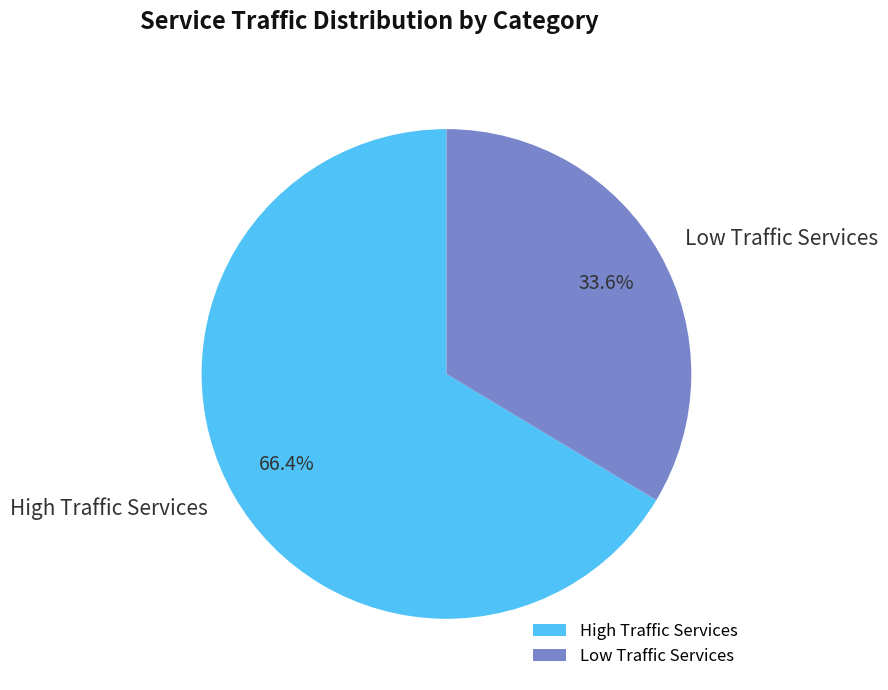

Which slice is the largest?

High Traffic Services